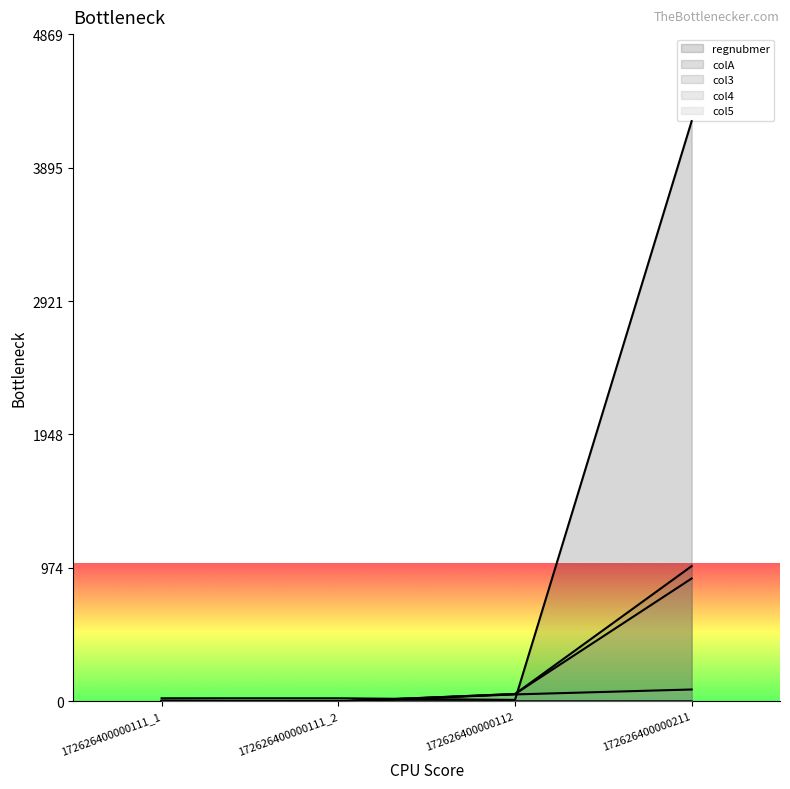

True or false: col4 and col3 intersect in this chart.

False